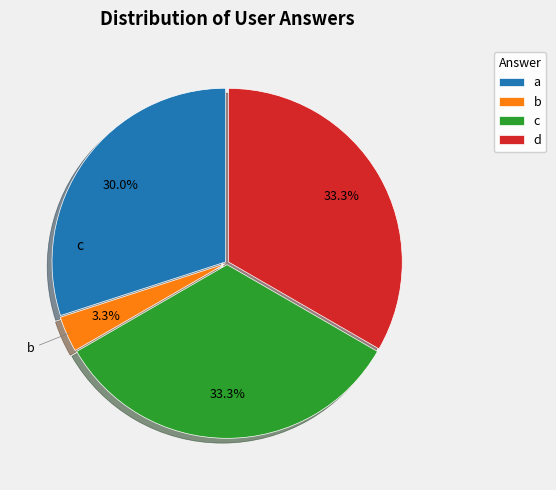

What portion of the pie excludes d?

66.7%